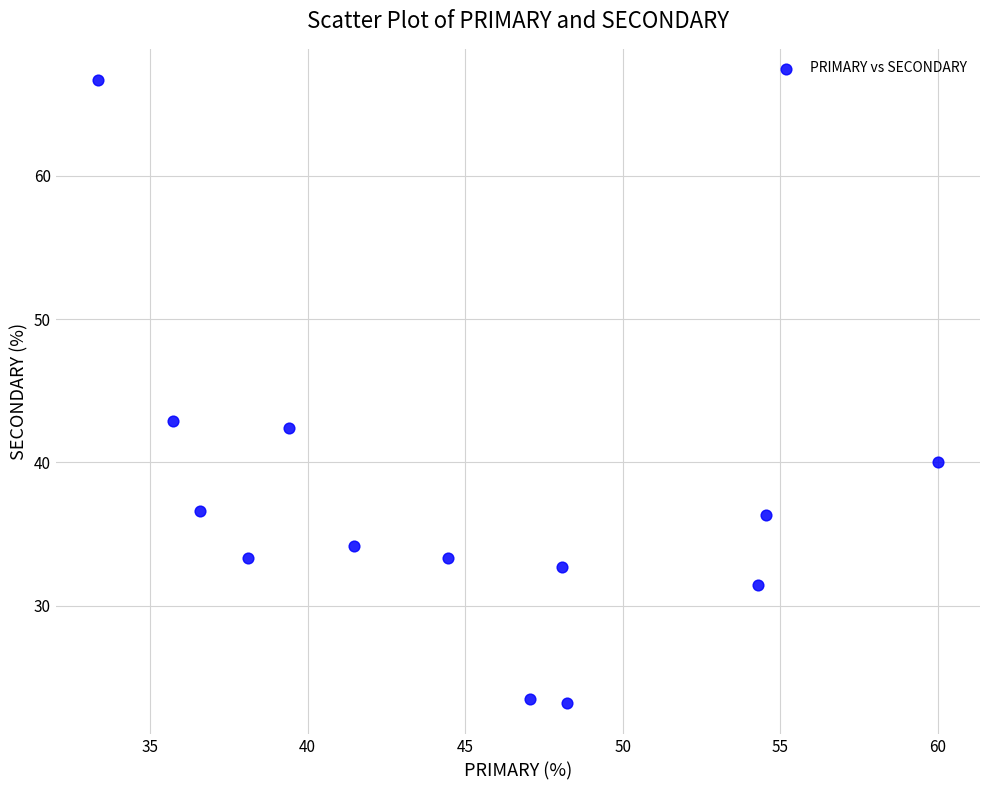

What is the range of Y values (max minus min)?

43.5